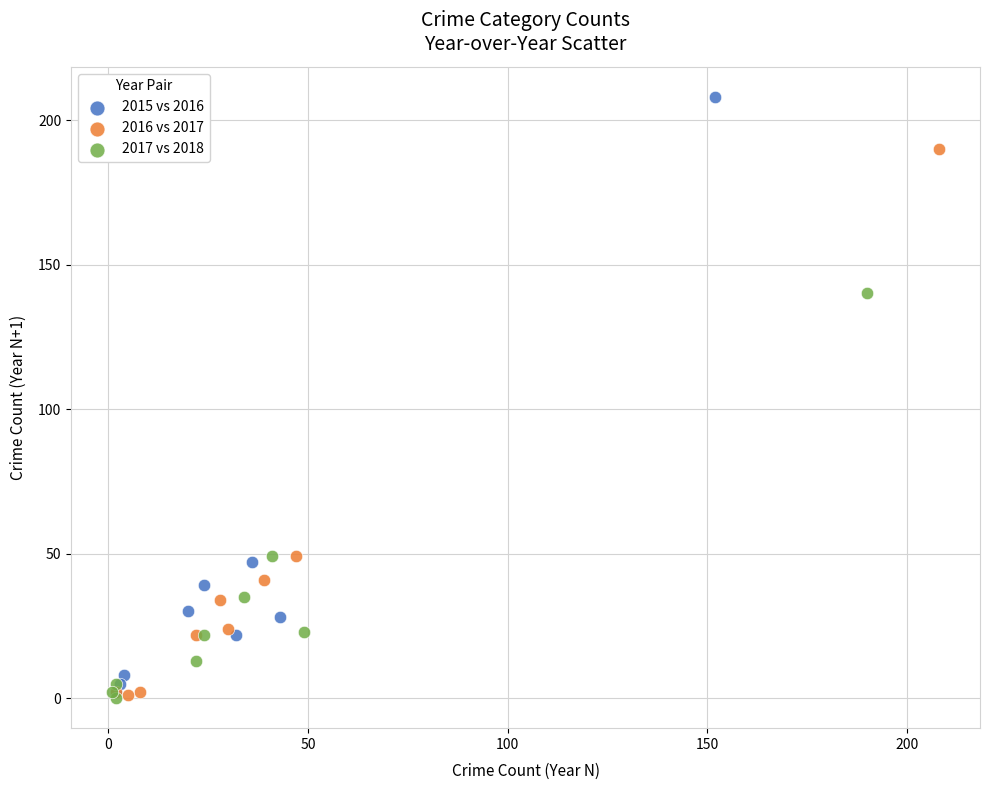

Which series has the largest Y range (max minus min)?

2015 vs 2016